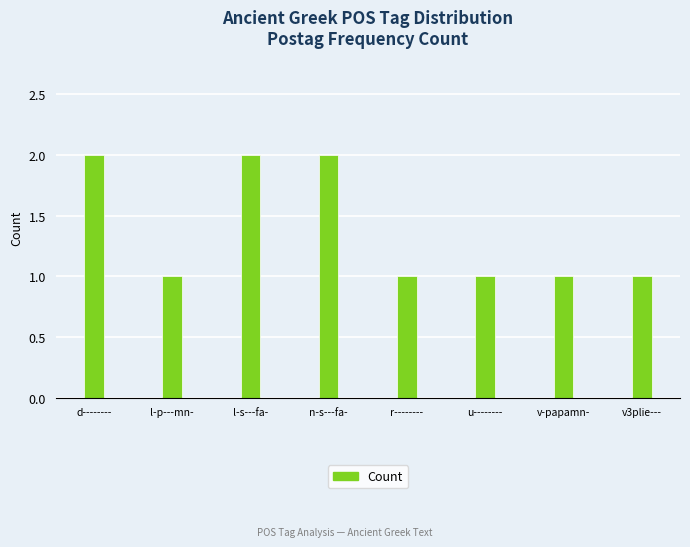

What position from the left is d--------?

1